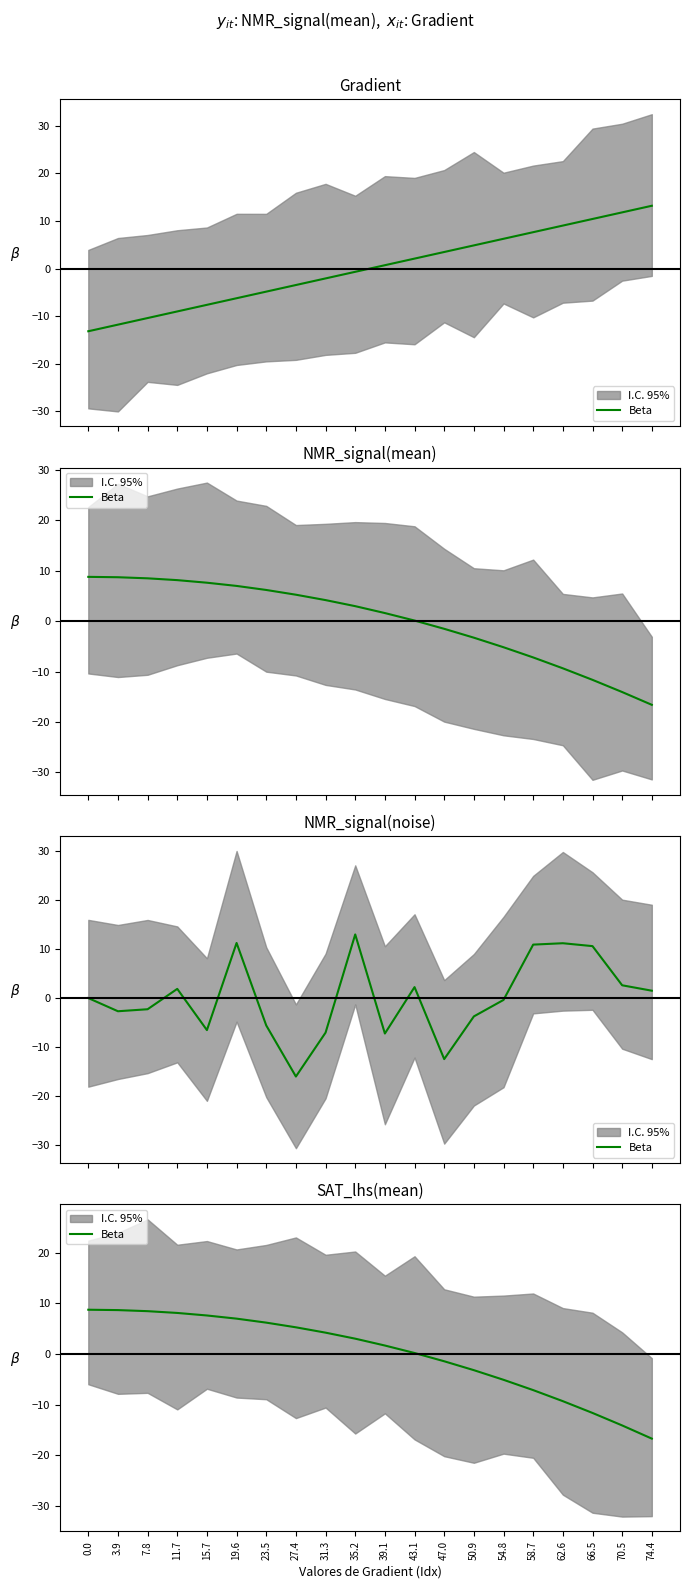

Which has a higher value, 11.7 or 58.7?

11.7